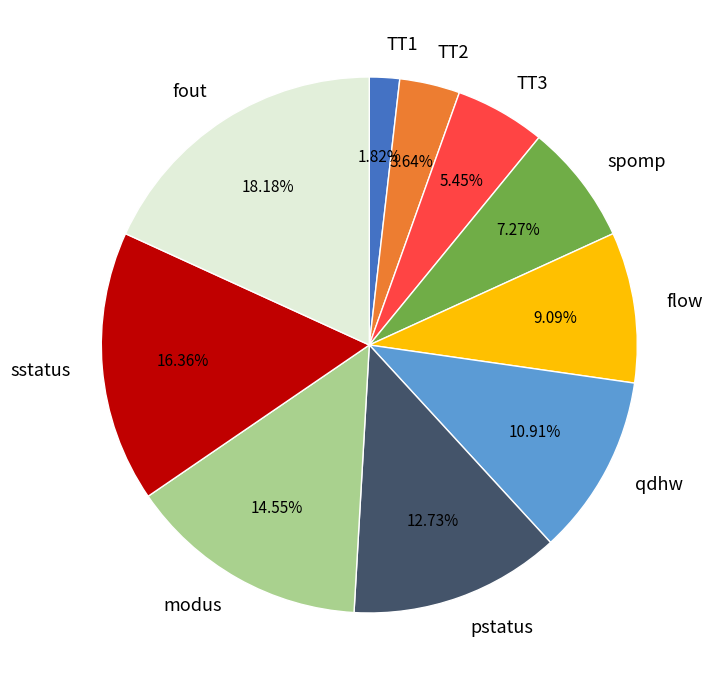

What is the smallest slice in the pie chart?

TT1